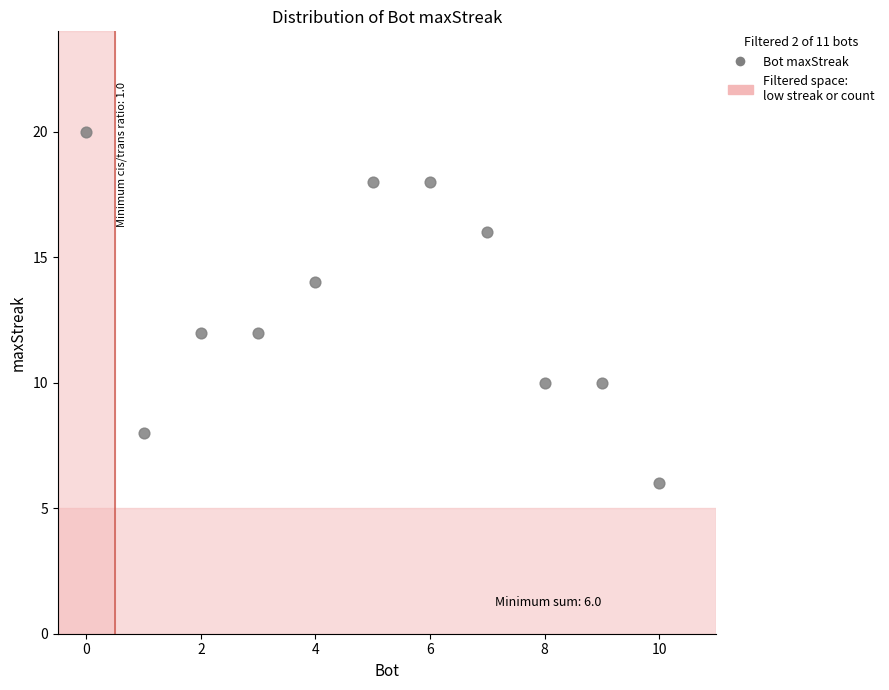

What is the average Y value?

13